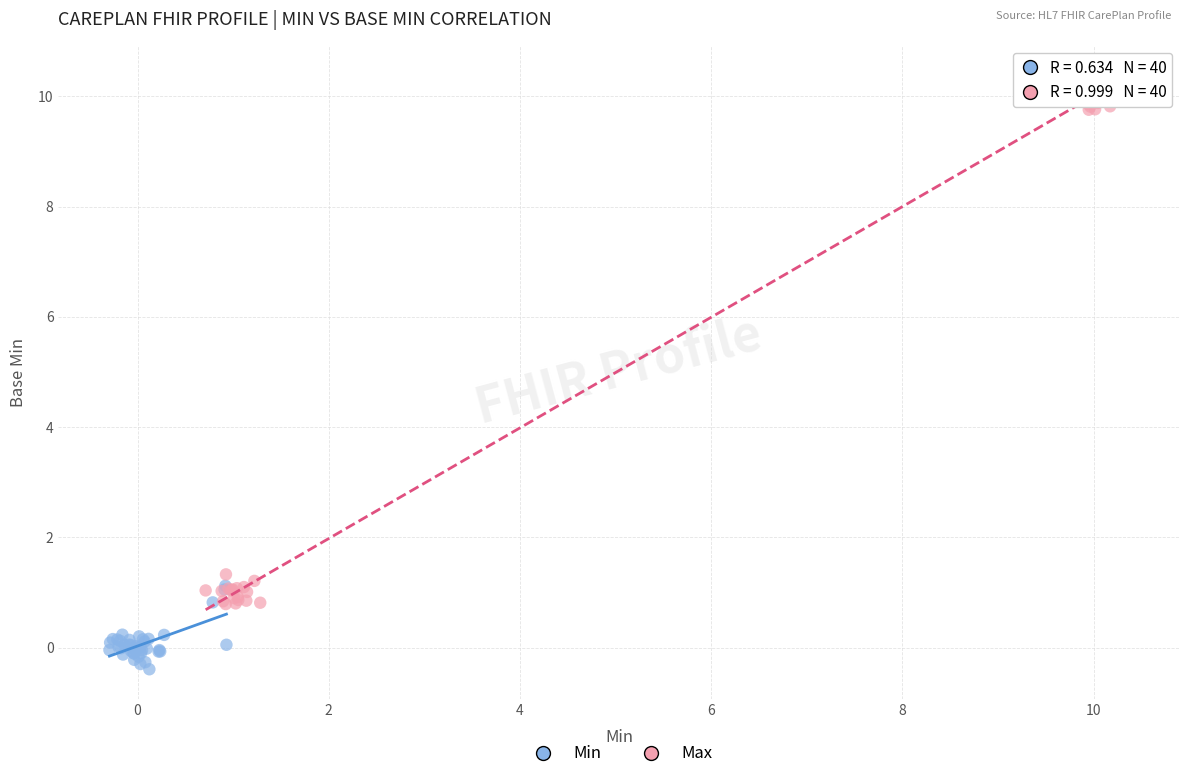

Which series has the widest spread of Y values?

Max